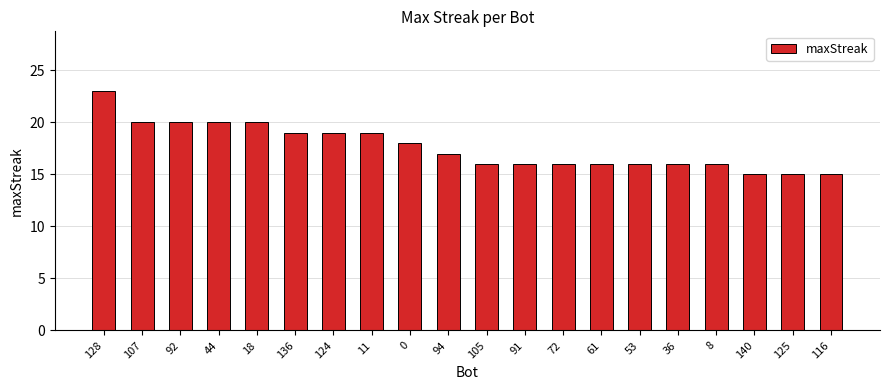

Reading left to right, what are all the values shown in this chart?

128=23	107=20	92=20	44=20	18=20	136=19	124=19	11=19	0=18	94=17	105=16	91=16	72=16	61=16	53=16	36=16	8=16	140=15	125=15	116=15